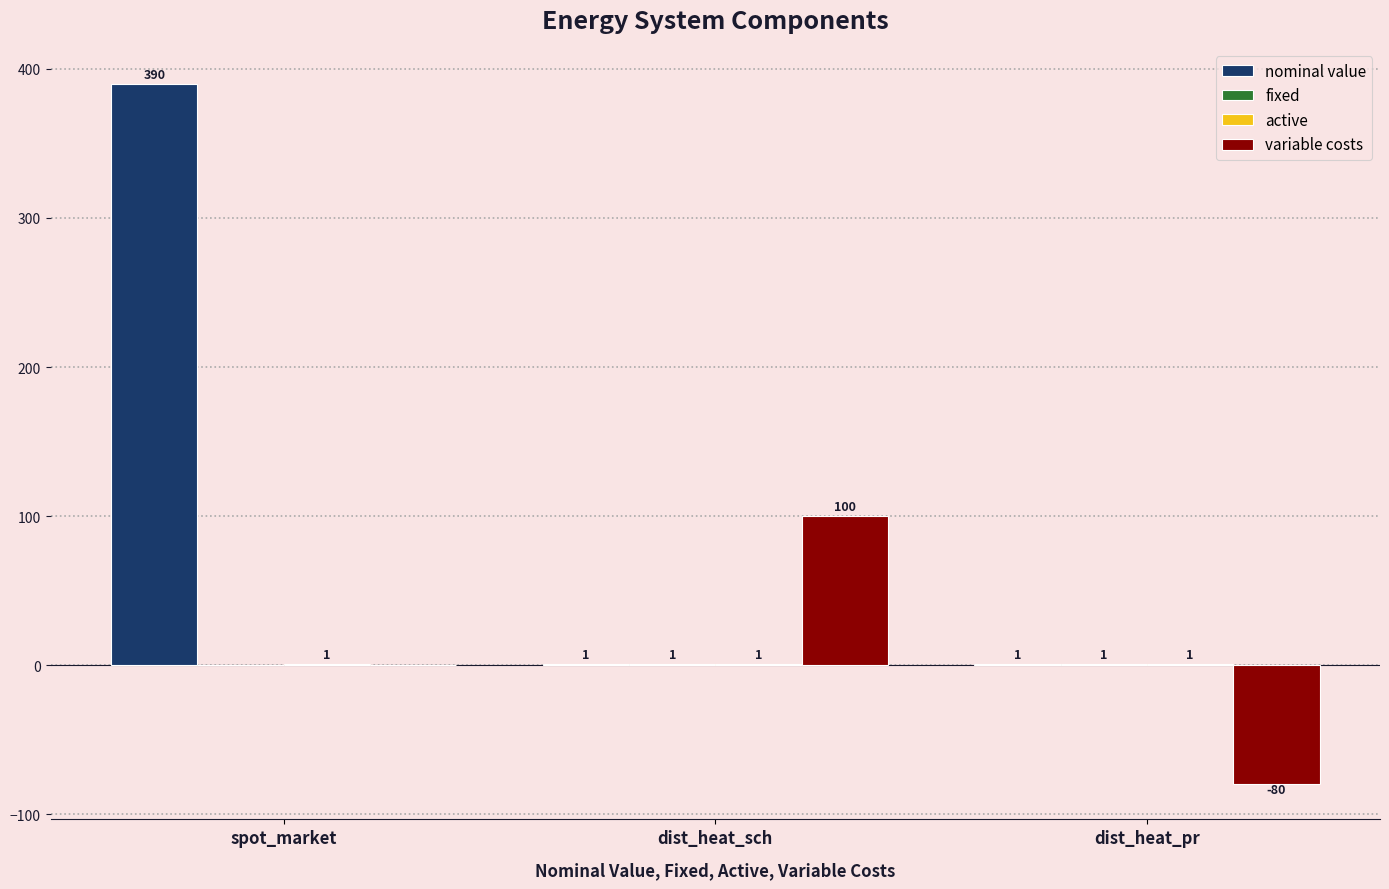

How many groups of bars are there?

3